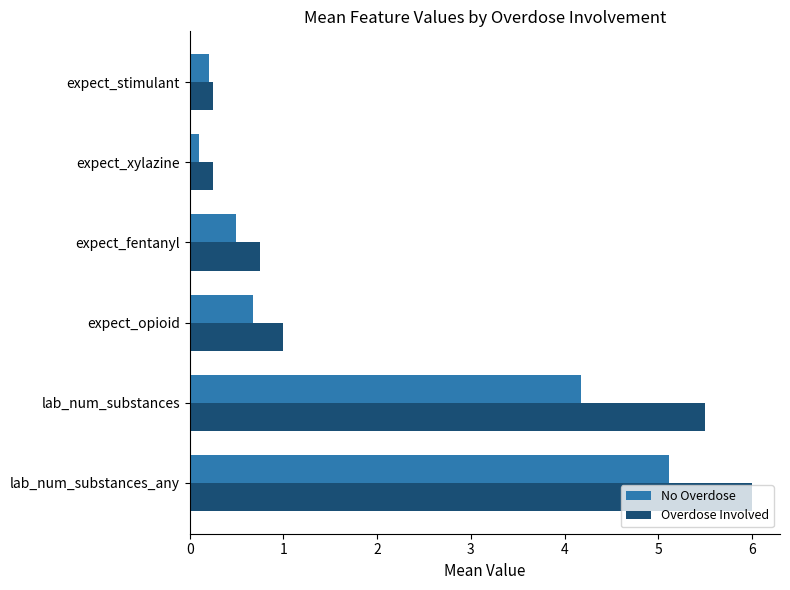

Rank the series by their maximum value, from highest to lowest.

Overdose Involved, No Overdose